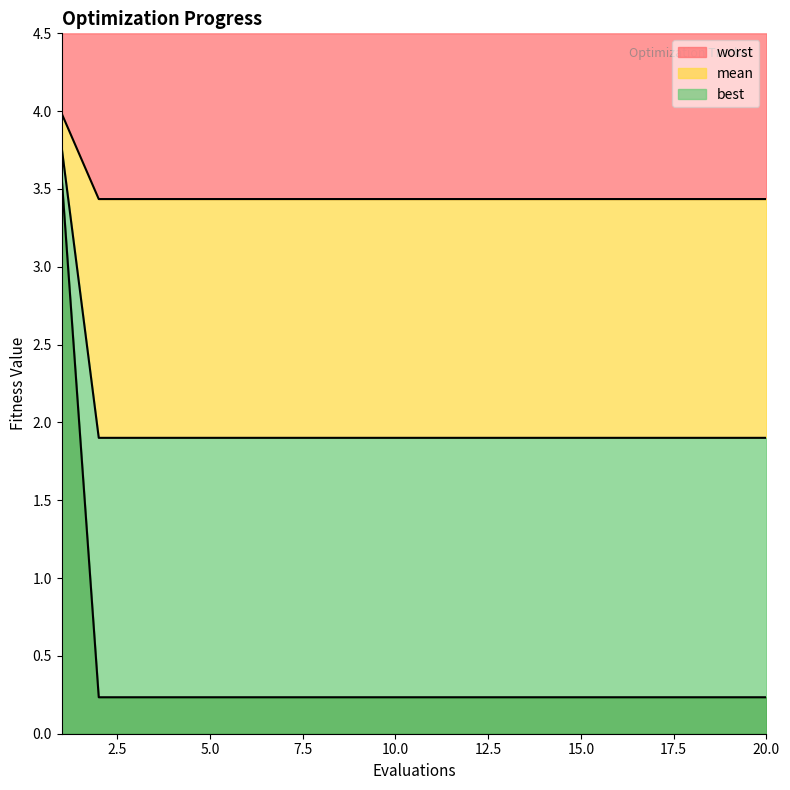

How many lines are shown in the chart?

4